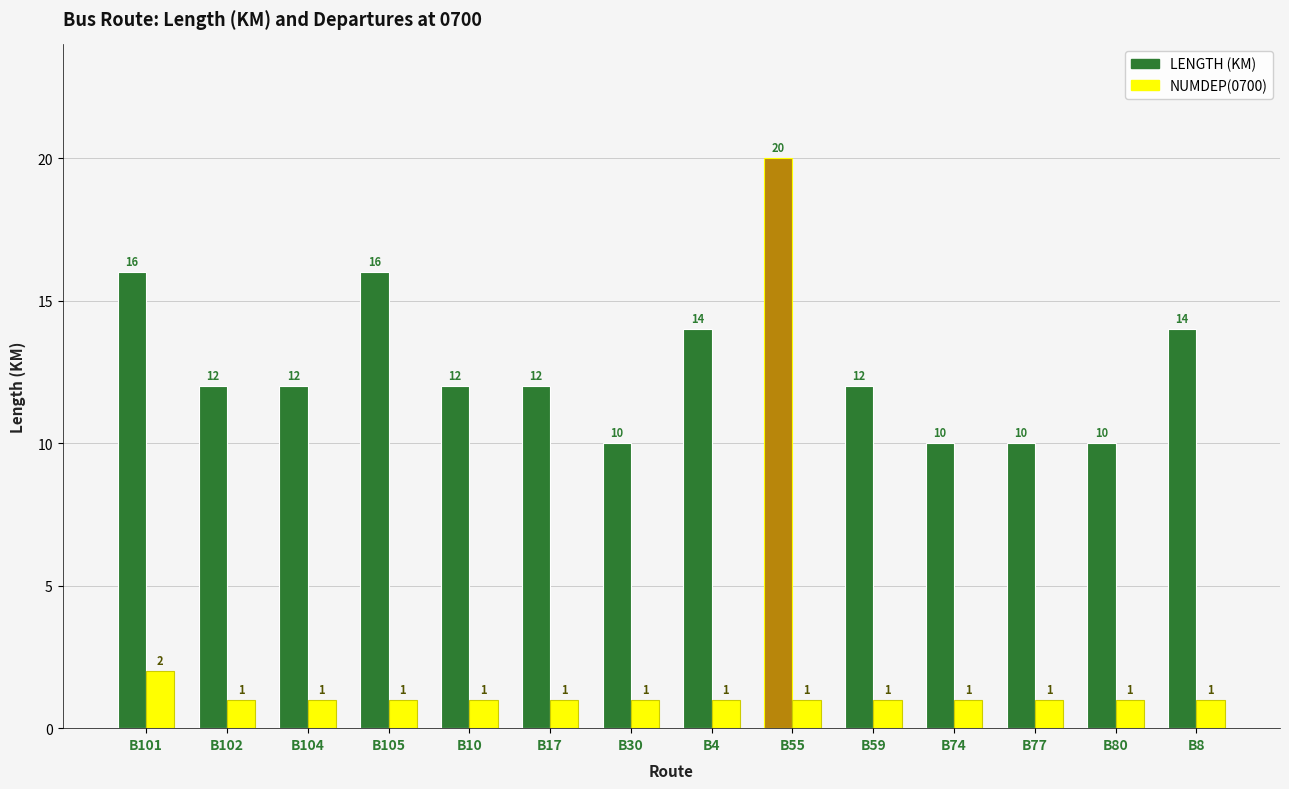

What position from the left is B4?

8